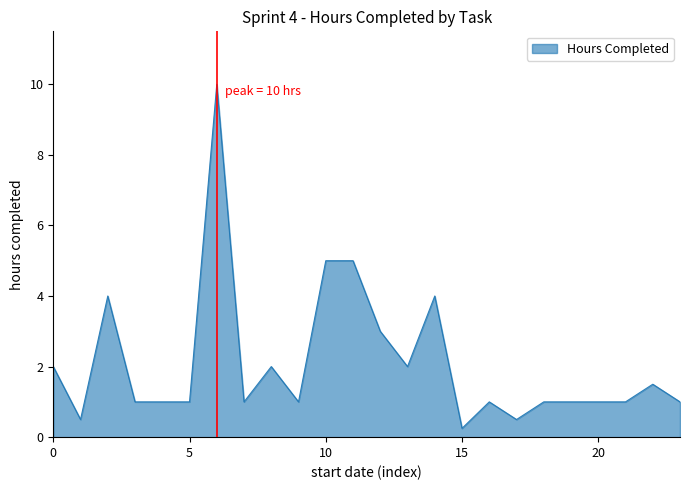

What is the maximum value shown in the chart?

10.0